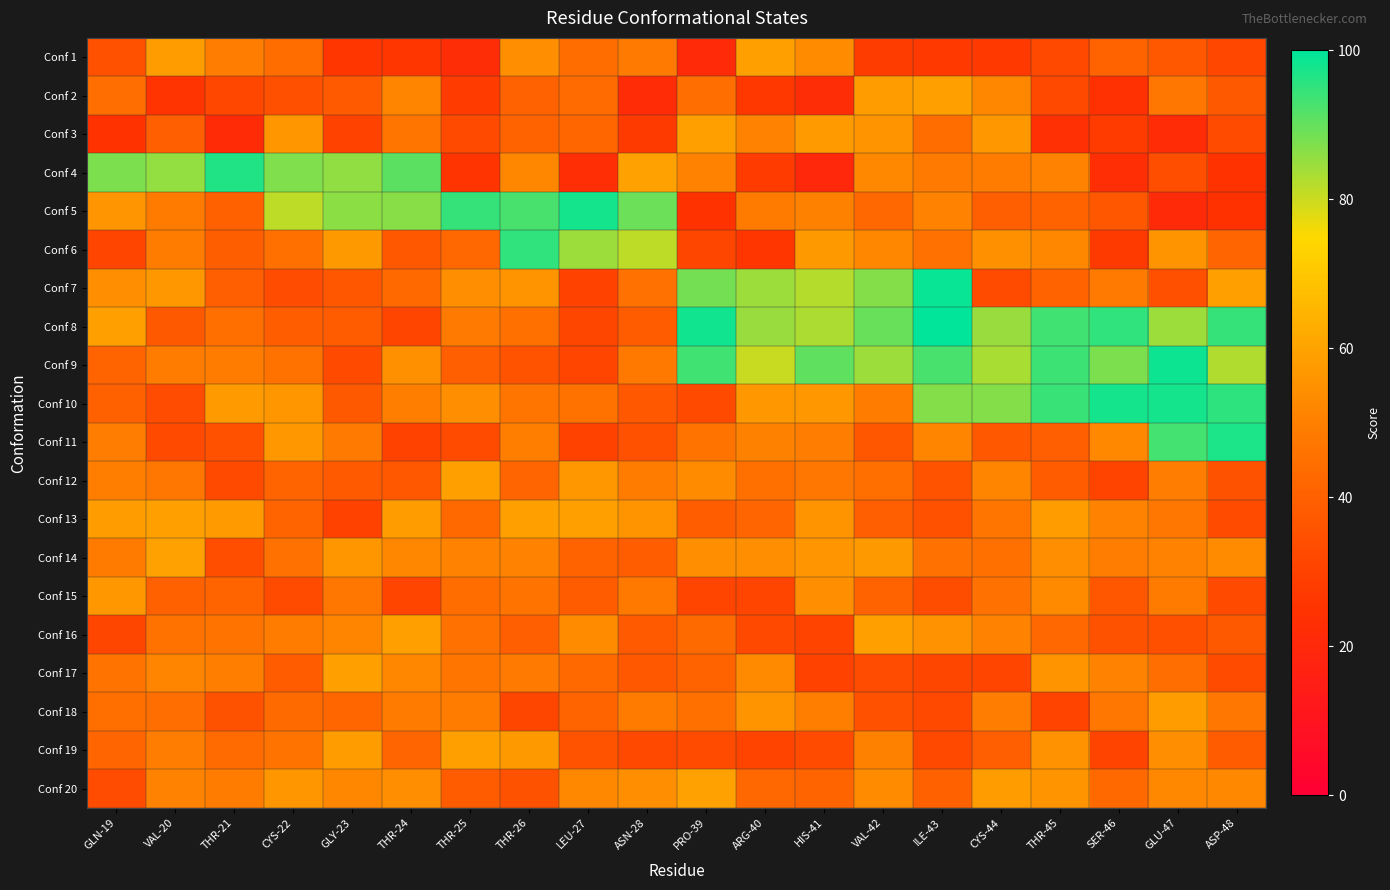

How many series are shown in this chart?

20